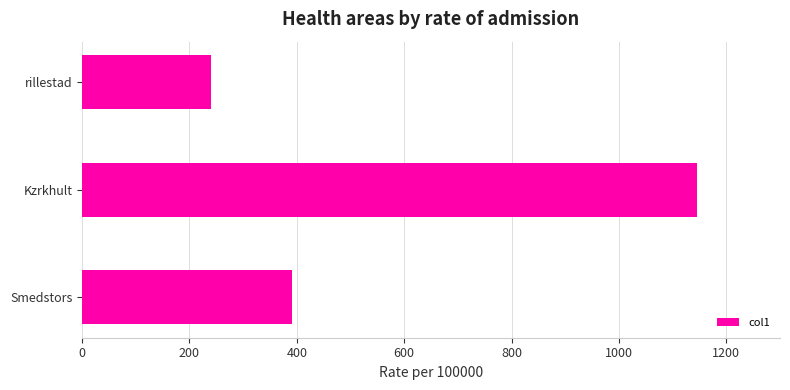

Which has a higher value, Smedstors or Kzrkhult?

Kzrkhult